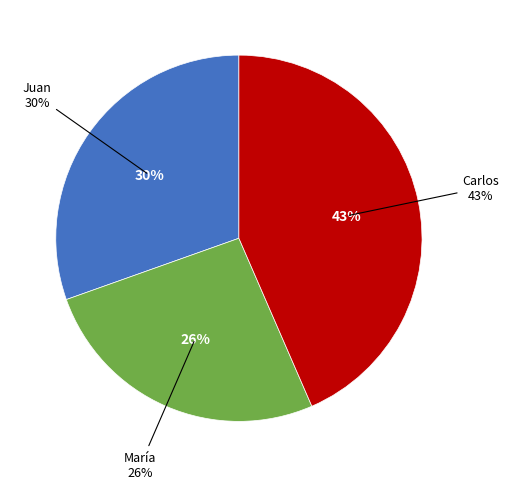

To the nearest percent, what is the combined percentage of Carlos and María?

70%